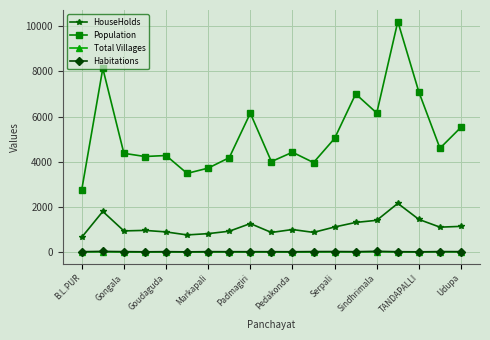

Which series has the widest spread of values?

Population